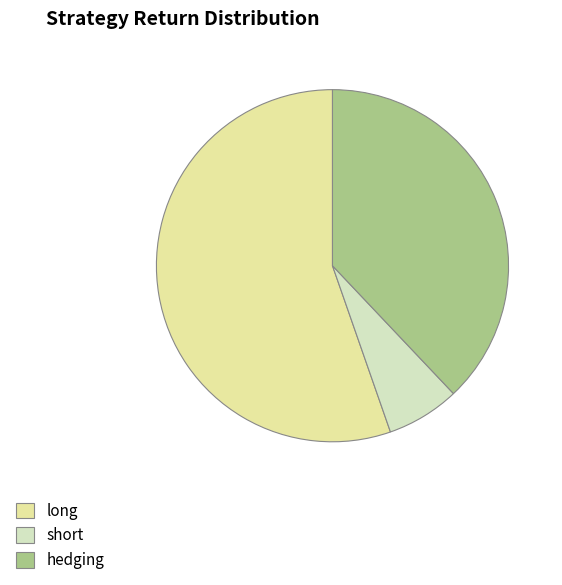

Is the sum of hedging and long greater than half?

Yes